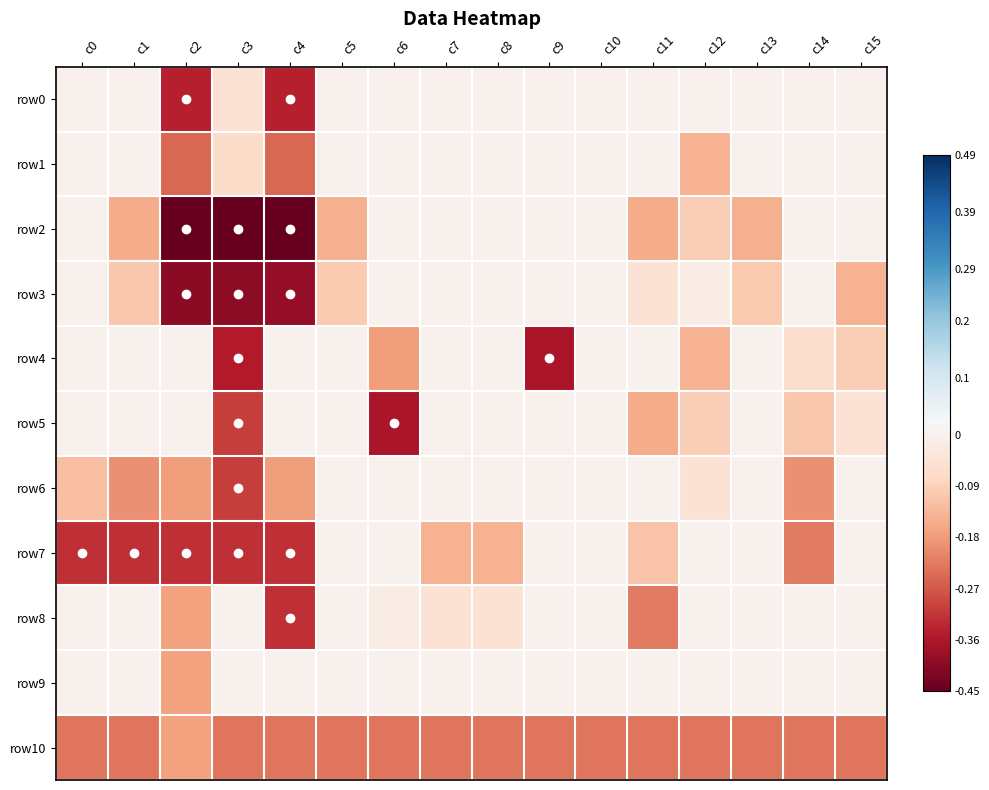

Rank the series by their maximum value, from highest to lowest.

row0, row1, row2, row3, row4, row5, row6, row7, row8, row9, row10